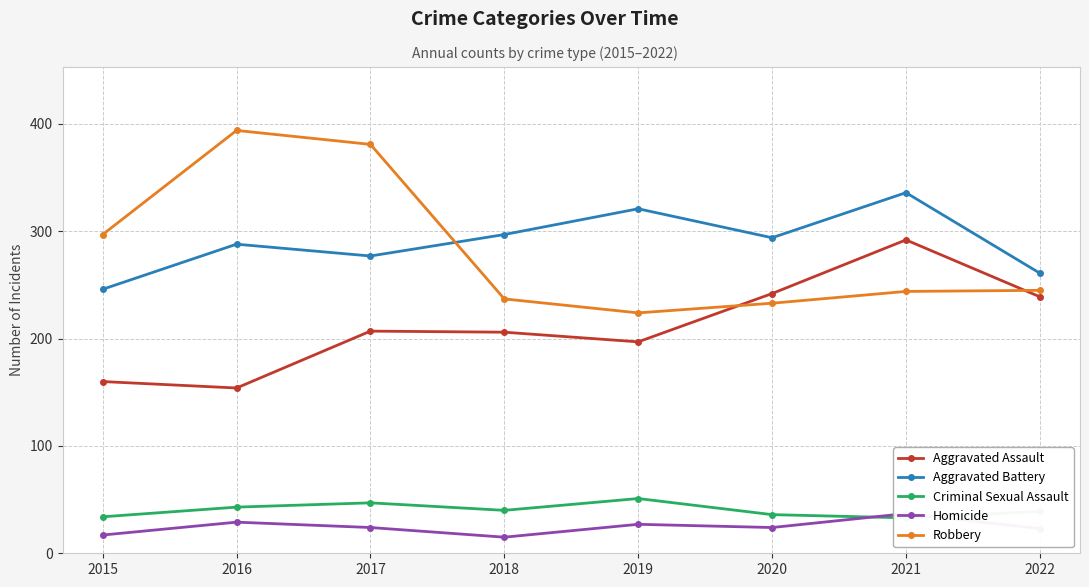

Does the chart display data point markers on the line(s)?

Yes